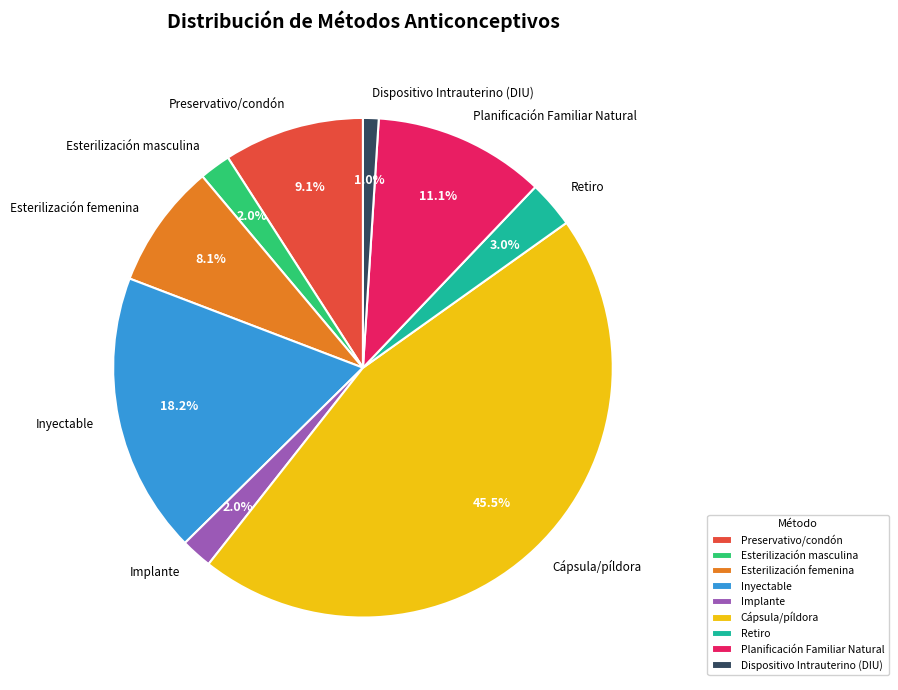

Which has a higher value, Preservativo/condón or Cápsula/píldora?

Cápsula/píldora